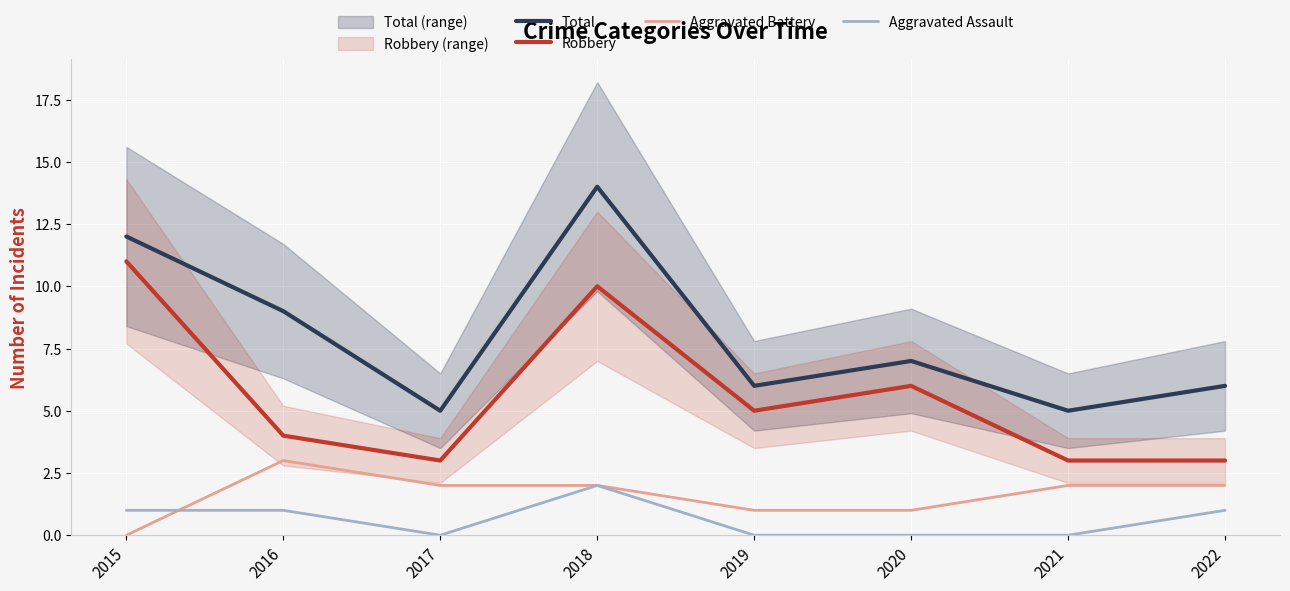

Which series has the largest range (max minus min)?

Total